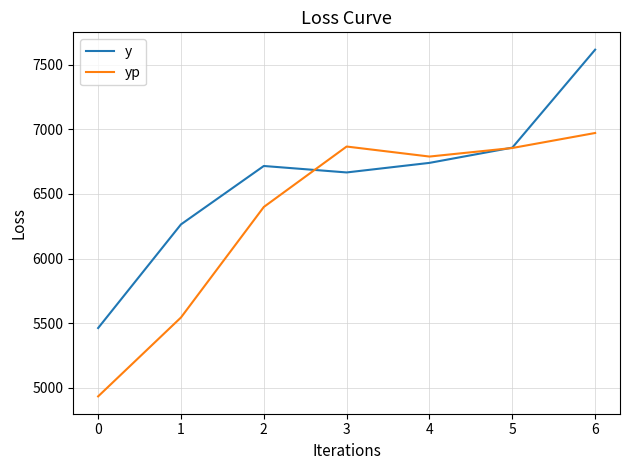

What is the sum of all yp values?

44357.5